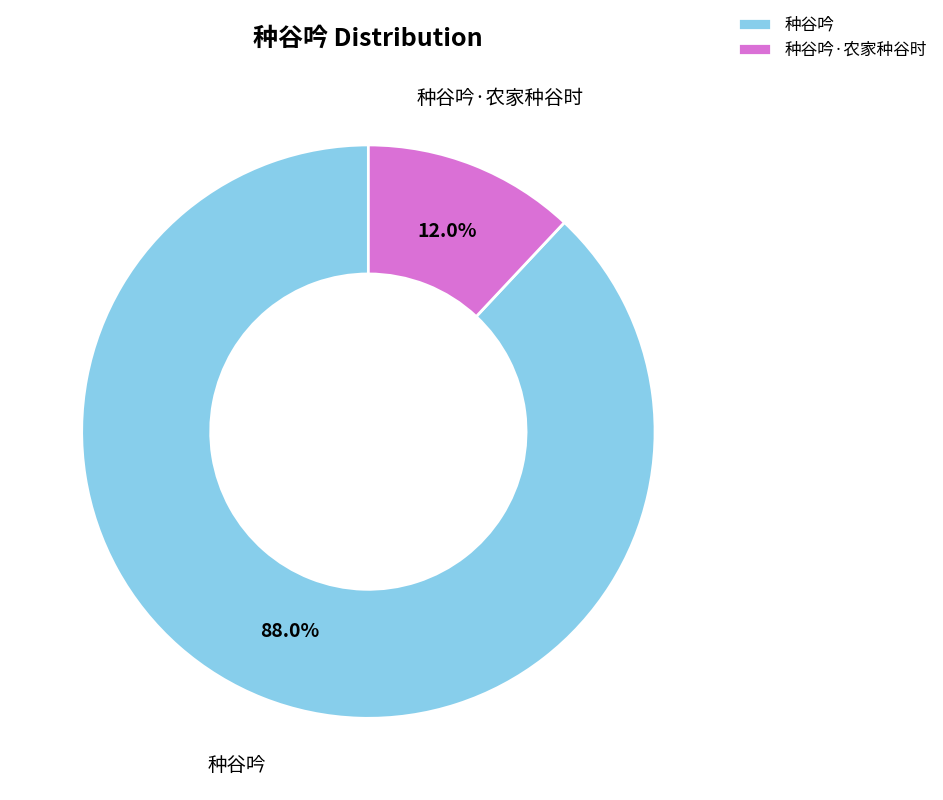

Rank the categories by value from lowest to highest.

种谷吟·农家种谷时, 种谷吟